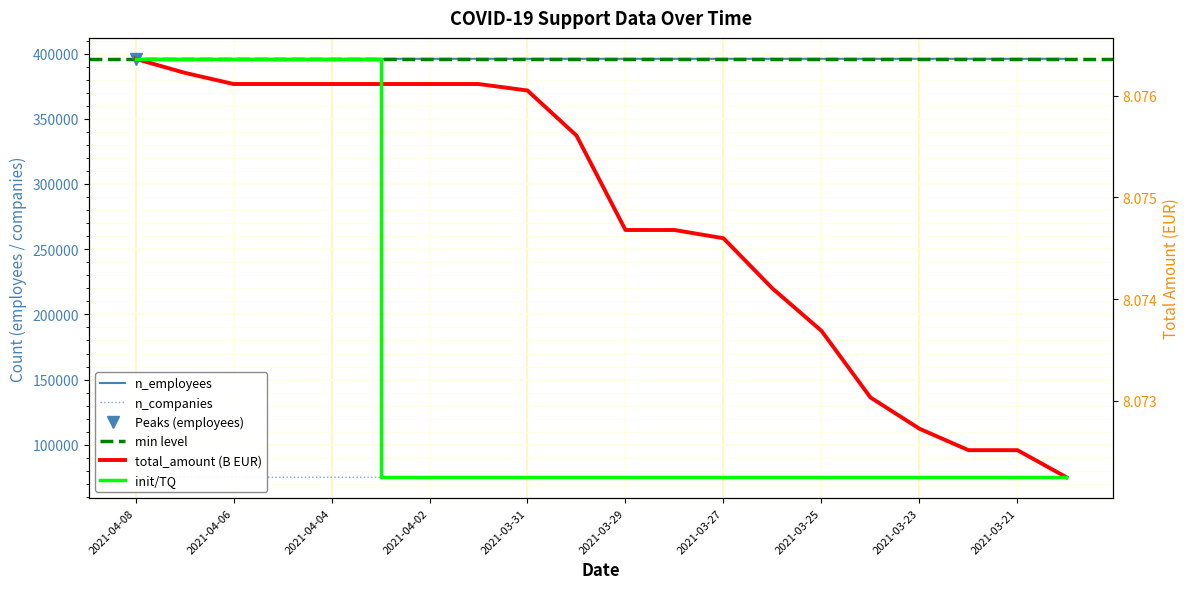

Is the value of n_companies at 2021-03-21 greater than the value of n_employees at 2021-04-05?

No